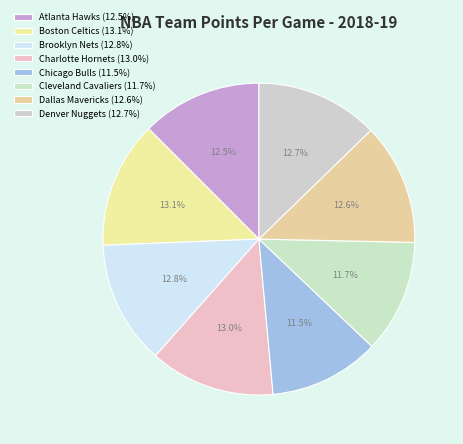

Is there a majority slice in this chart?

No